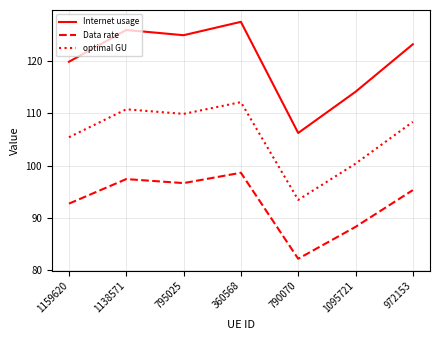

Reading right to left, transcribe all the data shown in this chart.

Internet usage: 972153=123.2	1095721=114.1	790070=106.2	360568=127.5	795025=124.9	1138571=125.9	1159620=119.9
Data rate: 972153=95.3	1095721=88.3	790070=82.2	360568=98.6	795025=96.7	1138571=97.4	1159620=92.7
optimal GU: 972153=108.4	1095721=100.4	790070=93.5	360568=112.1	795025=109.9	1138571=110.8	1159620=105.4